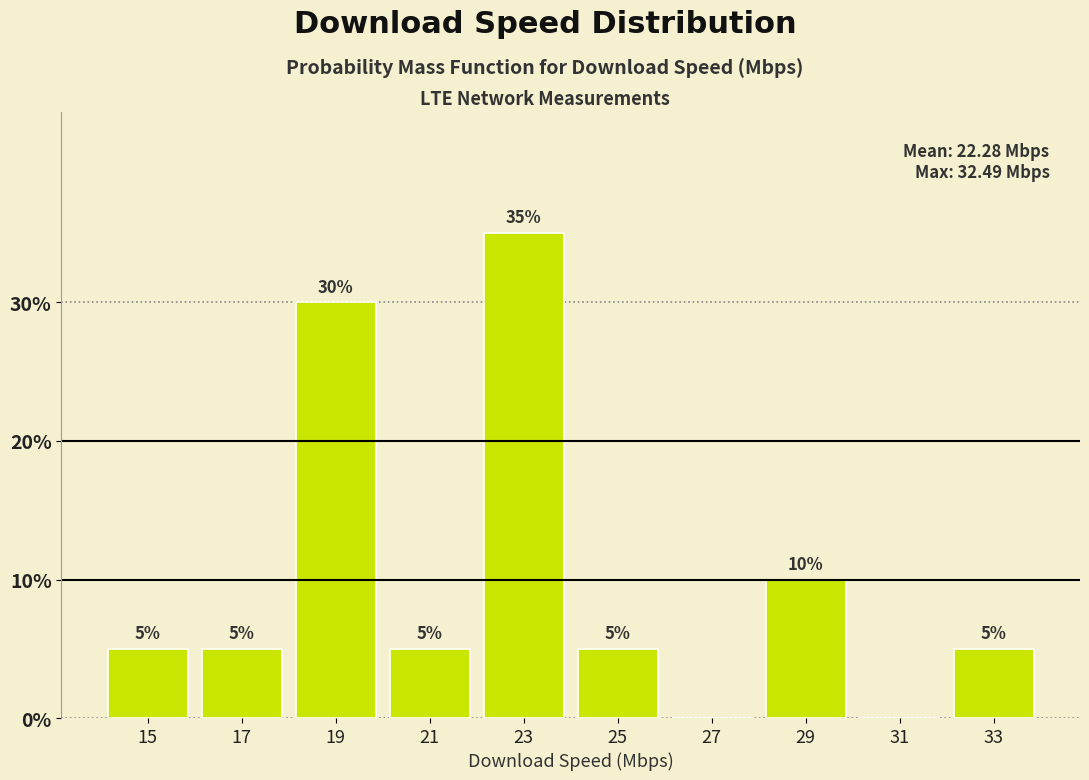

Over which range of the x-axis is the bar tallest?

22 to 24